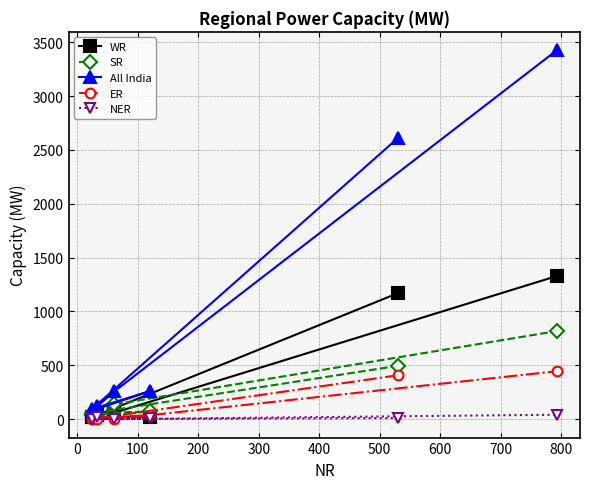

What is the greatest value displayed?

3426